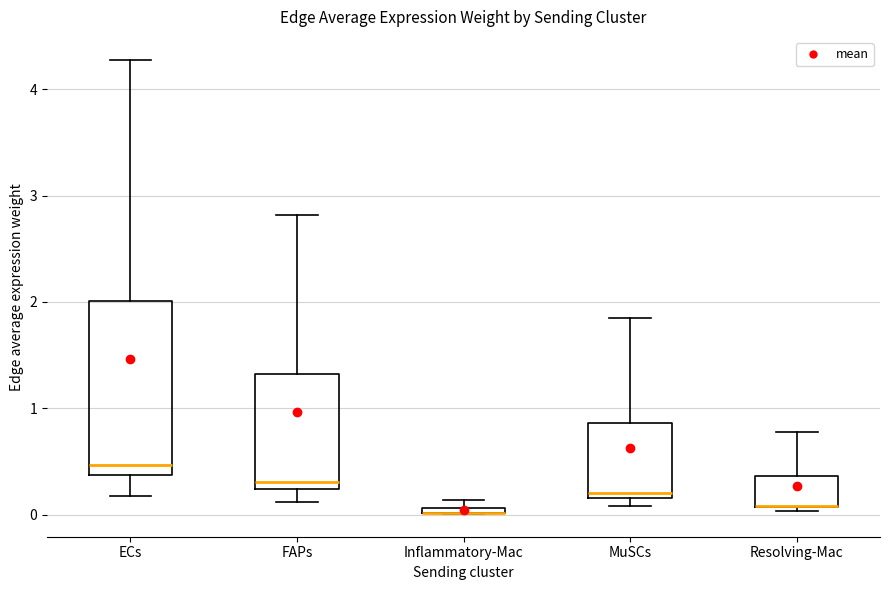

Which box is the tallest, from its lower edge to its upper edge?

ECs